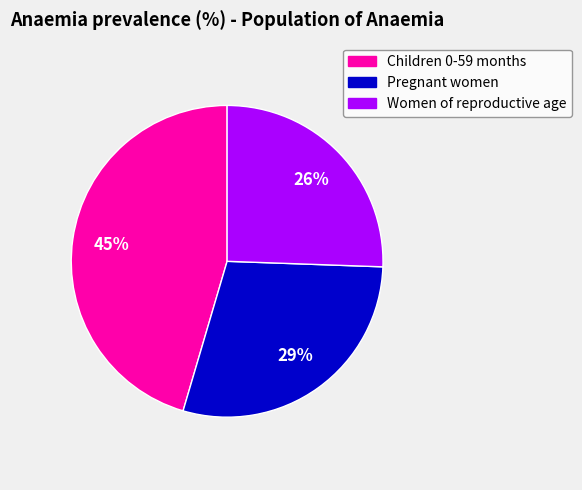

Is it true that Women of reproductive age is 18% of the pie?

False